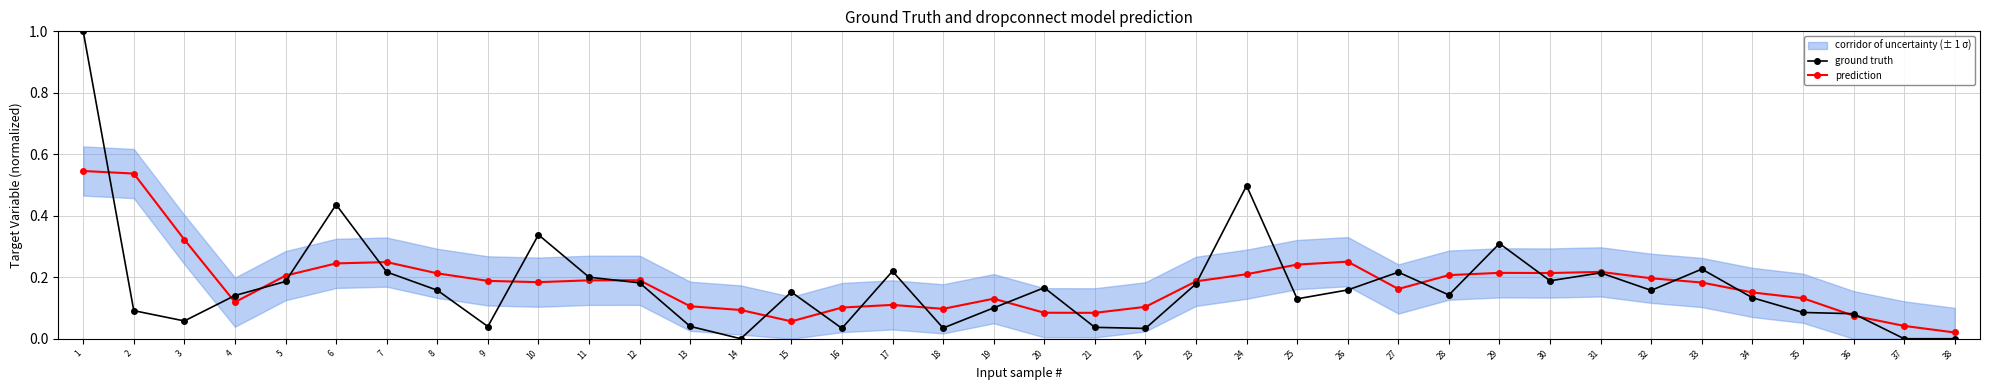

At which category does prediction reach its first local peak?

7